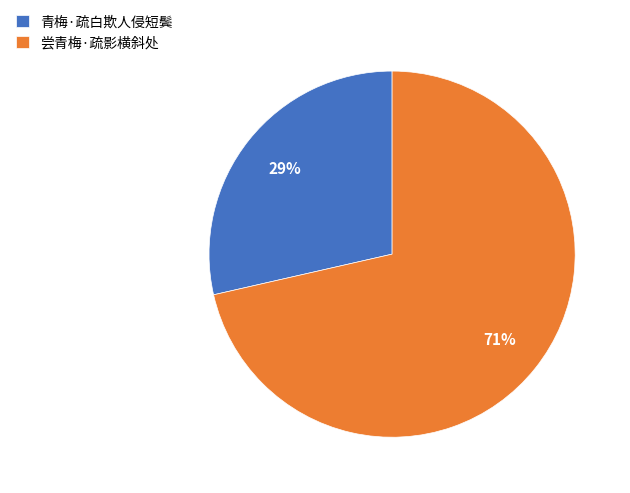

To the nearest percent, what is the combined percentage of 尝青梅·疏影横斜处 and 青梅·疏白欺人侵短鬓?

100%